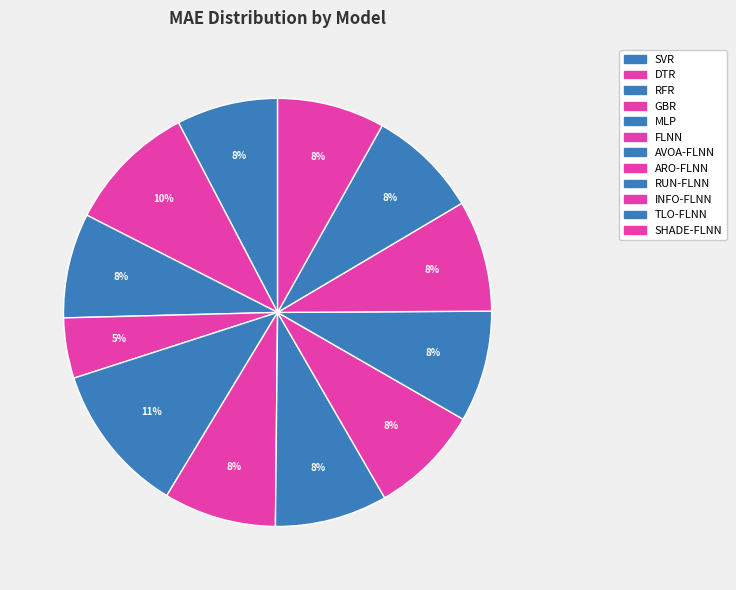

The ARO-FLNN slice represents 1% of the pie. True or false?

False